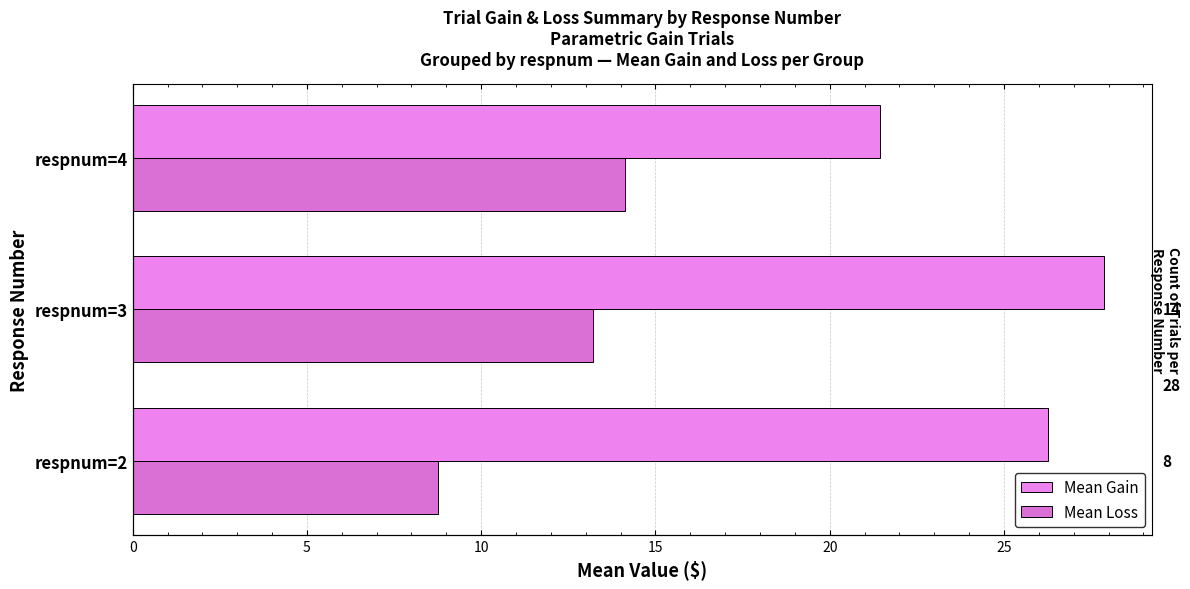

How many bars are there in total?

6